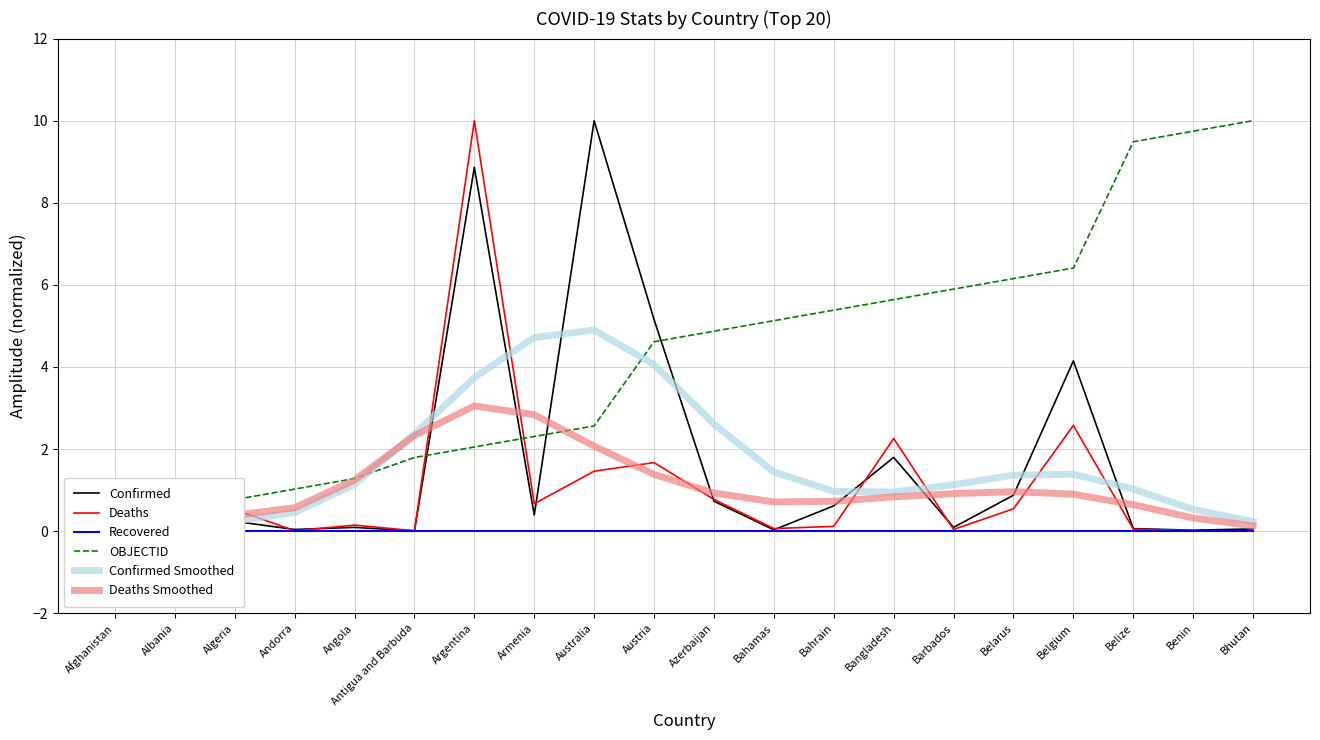

At which label is Recovered closest to 0?

Afghanistan